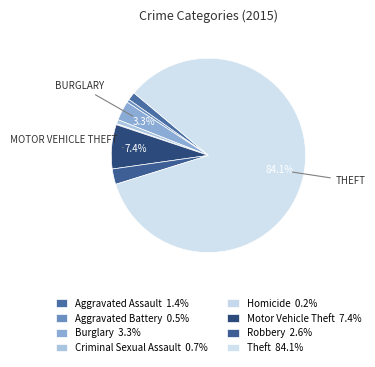

Which category has the smallest portion of the pie?

Homicide